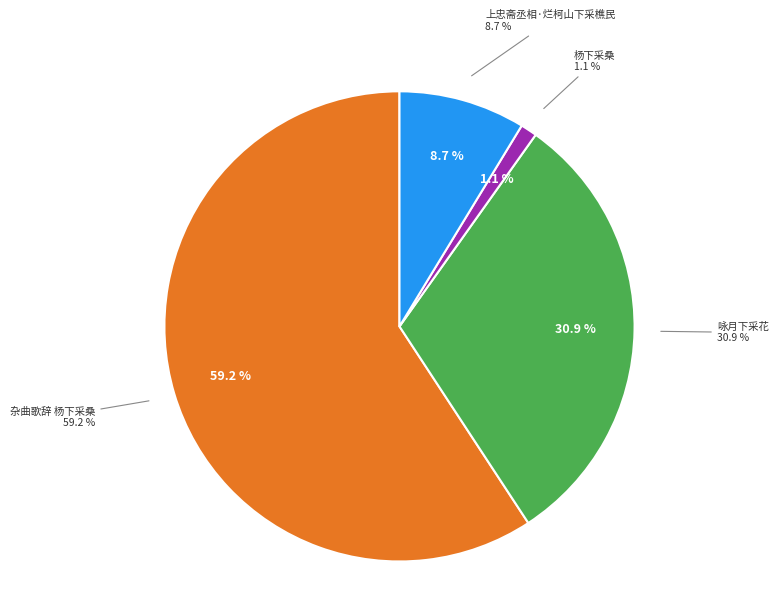

To the nearest percent, what is the difference between the largest and smallest slice percentages?

58%